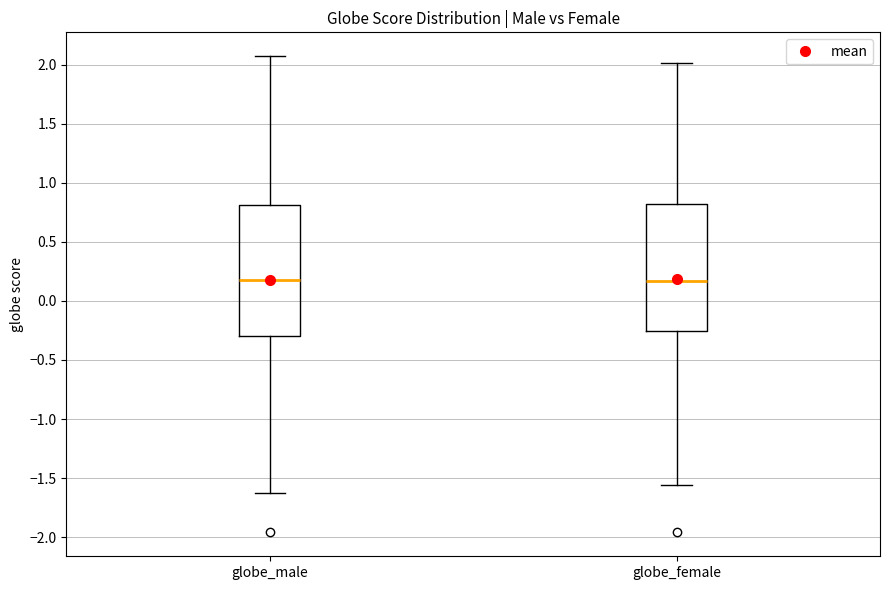

Where is the lower edge of the box for globe_female on the y-axis? The values are not printed on the chart, so give them approximately, as read against the axis.

-0.25